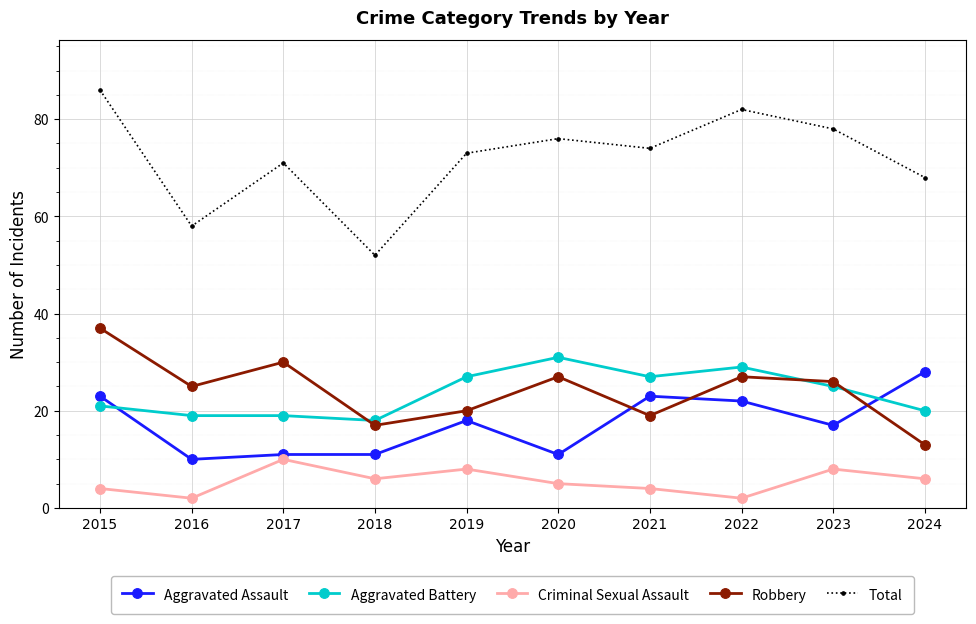

What is the sum of all Robbery values?

241